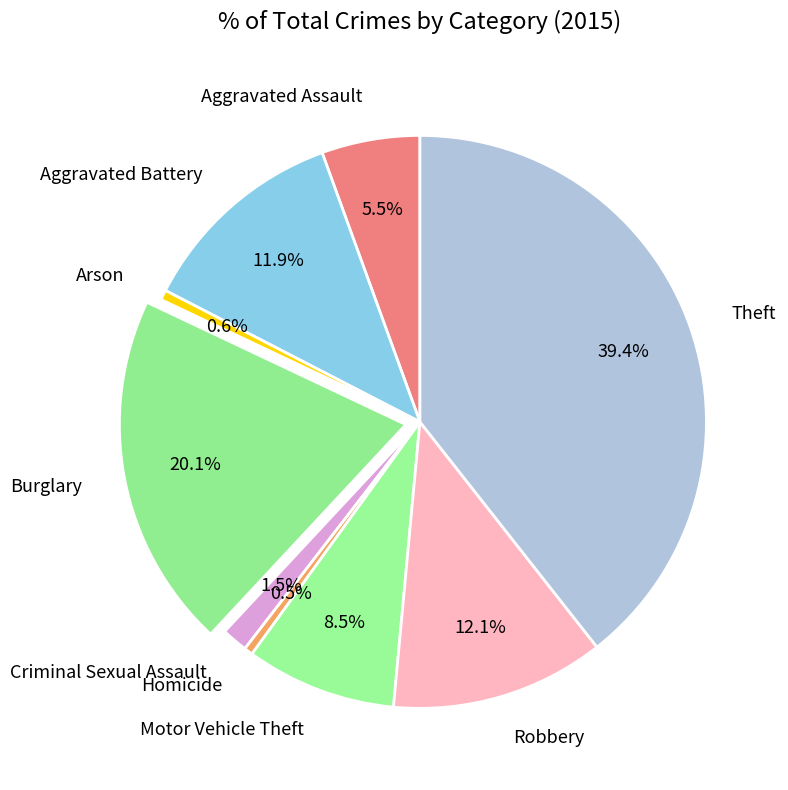

Is Criminal Sexual Assault the majority of the pie?

No